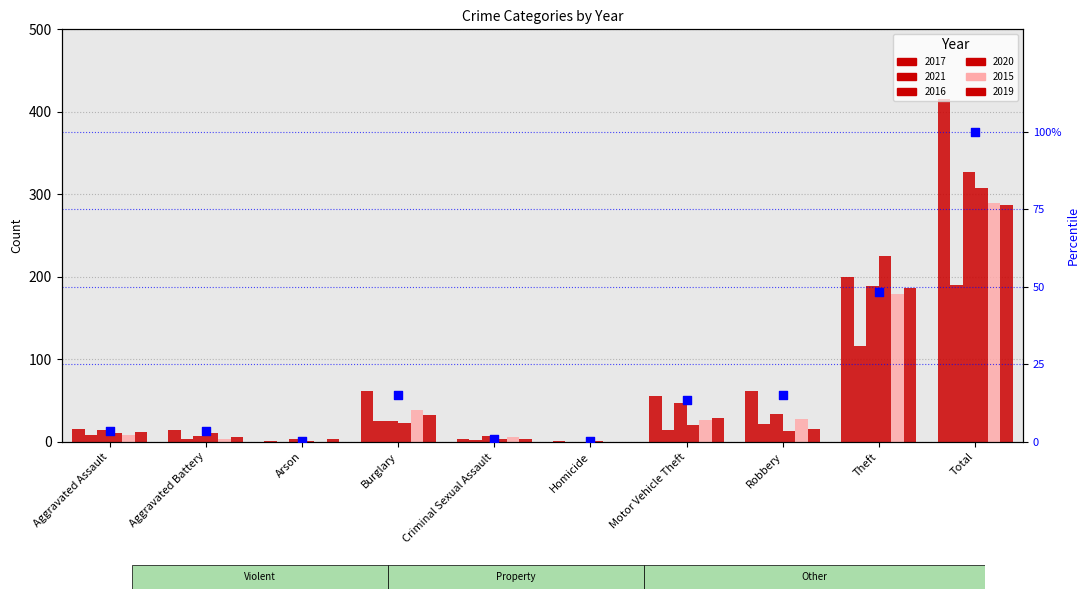

What is the change in value from Aggravated Assault to Robbery?

+11.3